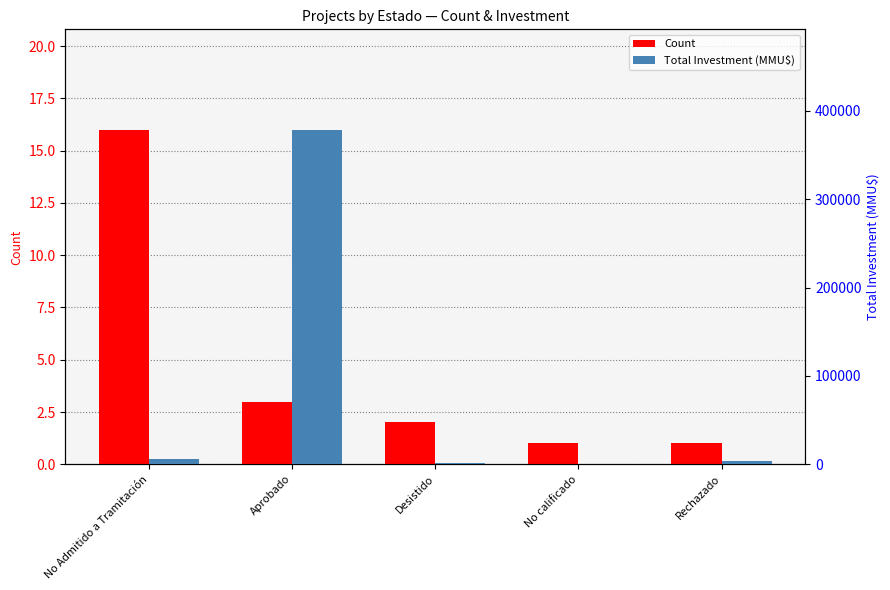

How many categories are shown in the chart?

5